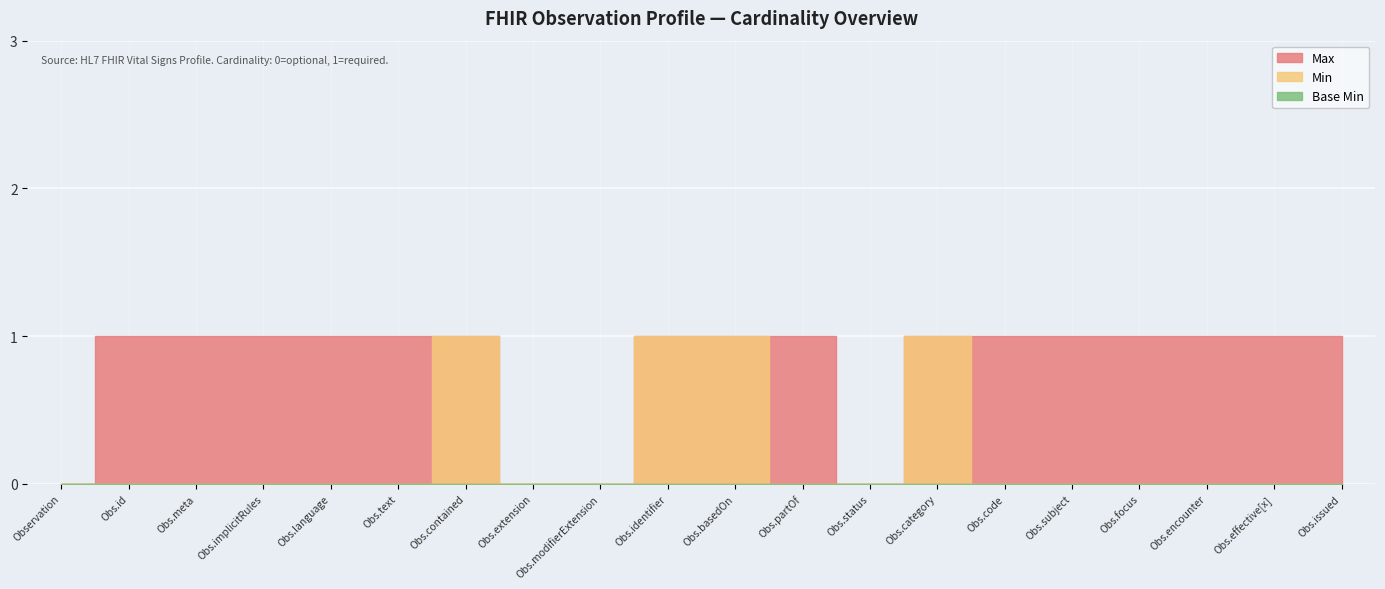

Where is Max (numeric) nearest to the value 0?

Observation